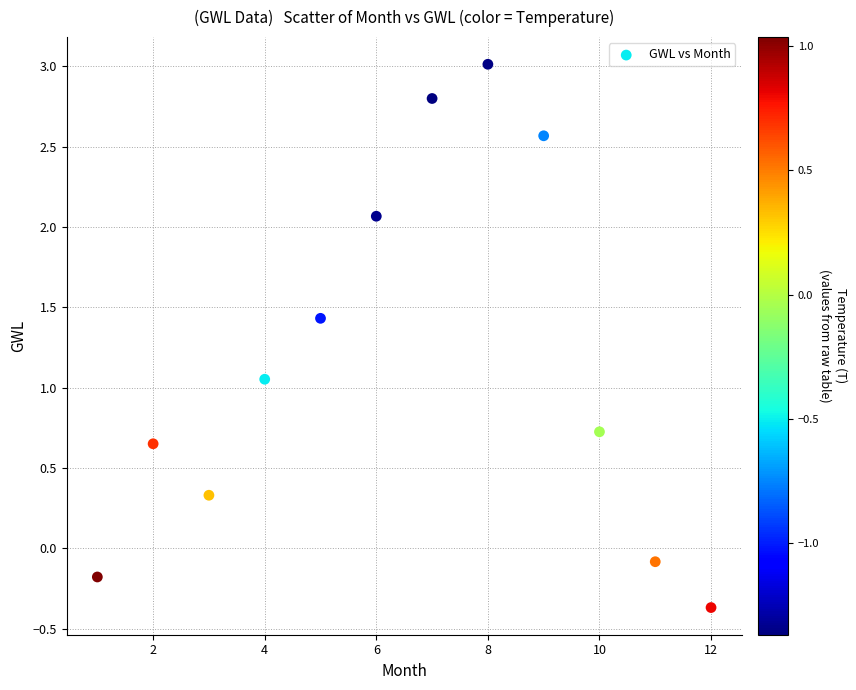

What is the average X value?

6.5